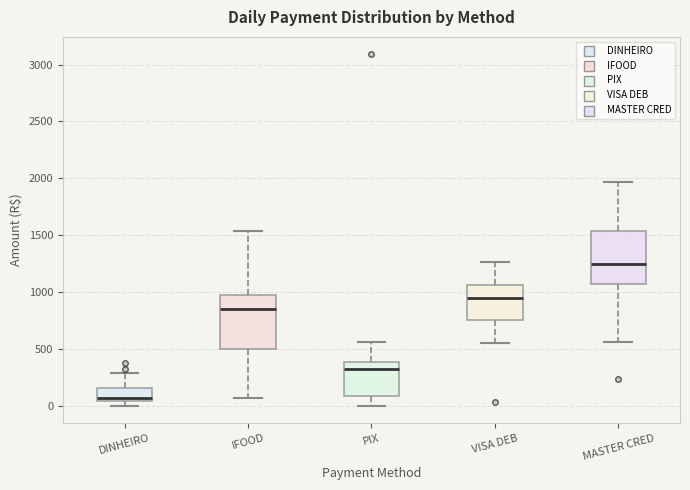

Reading left to right, read every box against the y-axis: the position of its median line, the range the box covers, and the ends of its whiskers. The values are not printed on the chart, so give them approximately, as read against the axis.

DINHEIRO: median 50 (just above the box's lower edge), box 50 to 150, whiskers 0 to 300
IFOOD: median 850, box 500 to 950, whiskers 50 to 1550
PIX: median 350, box 100 to 400, whiskers 0 to 550
VISA DEB: median 950, box 750 to 1050, whiskers 550 to 1250
MASTER CRED: median 1250, box 1050 to 1550, whiskers 550 to 1950